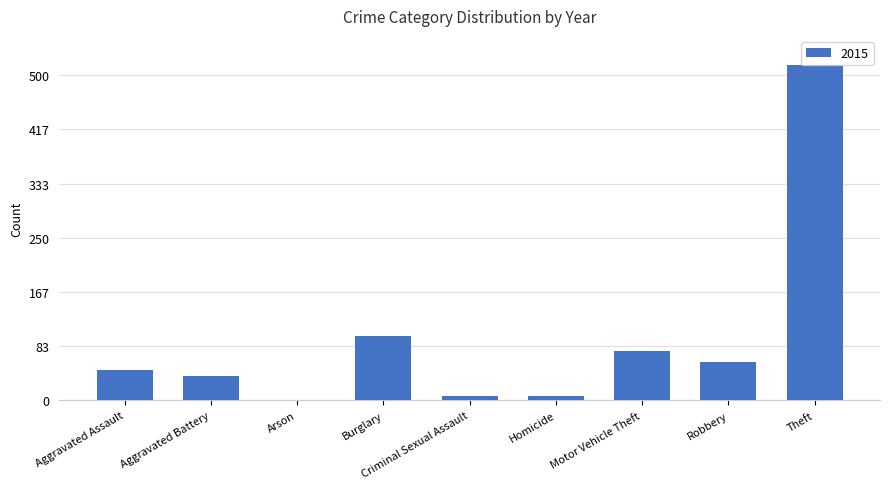

The chart shows a value of 85 at Robbery. True or false?

False